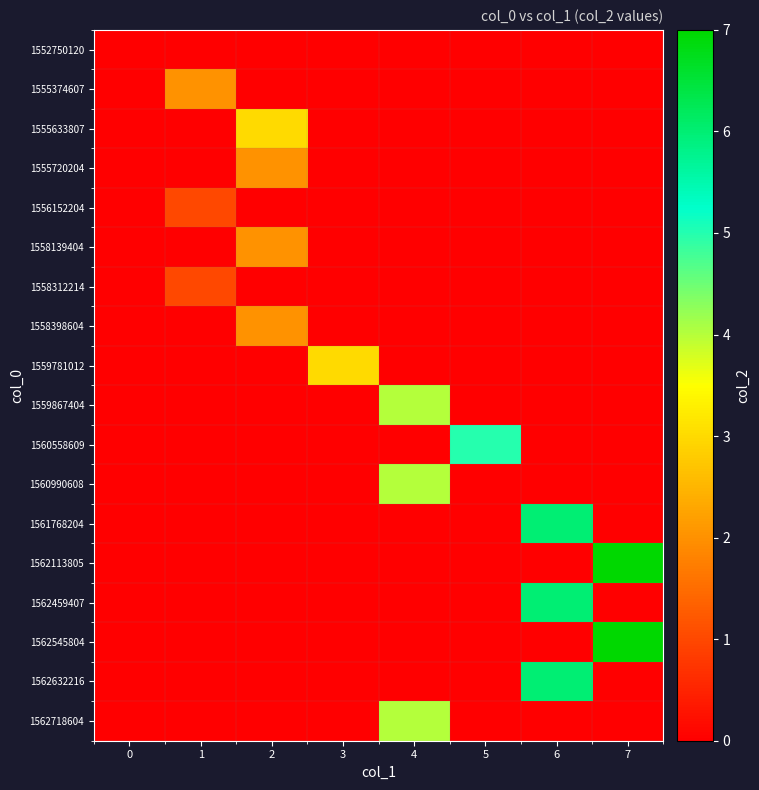

At which category is the sum across all series the highest?

6